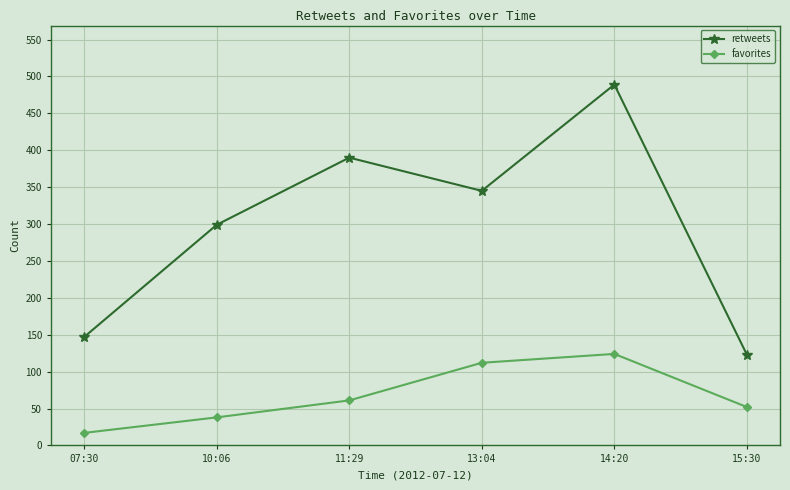

At which category does the chart reach its peak across all series?

14:20